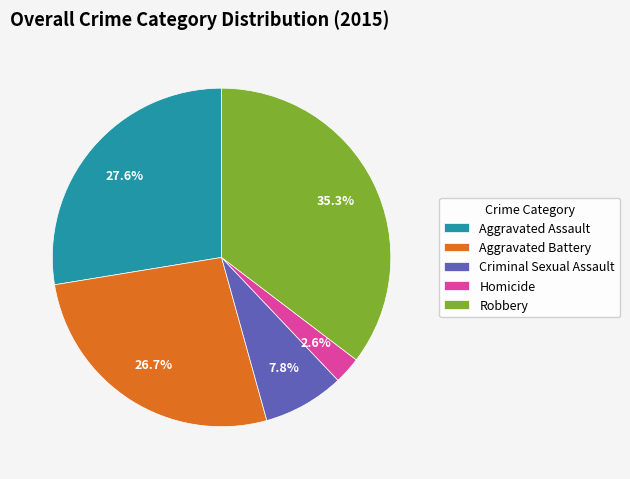

Is there any slice that represents more than half of the pie?

No